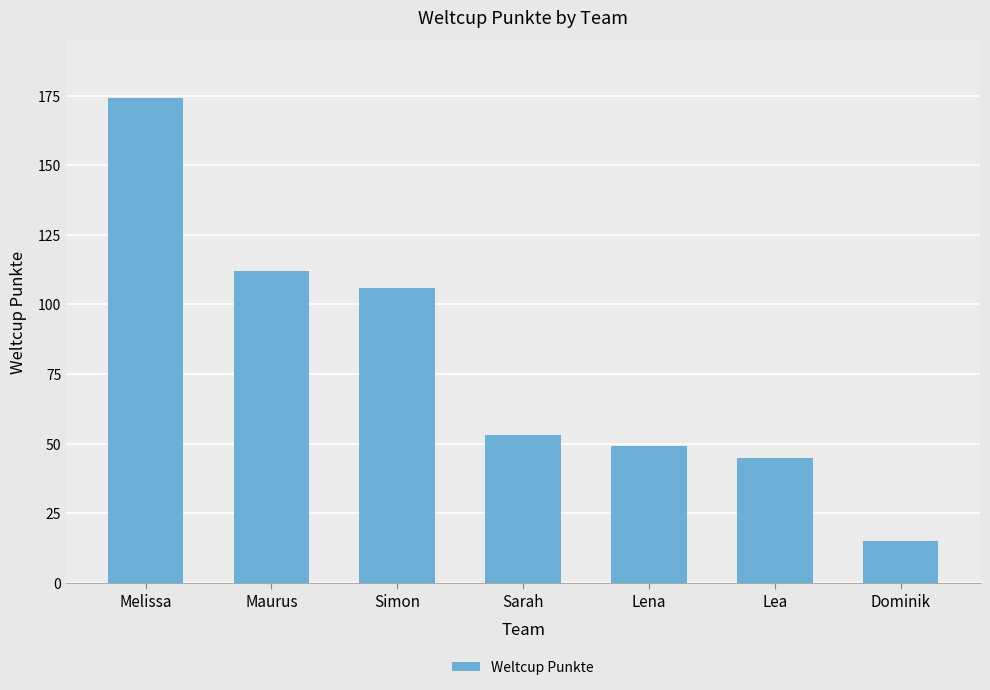

What is the greatest value displayed?

174